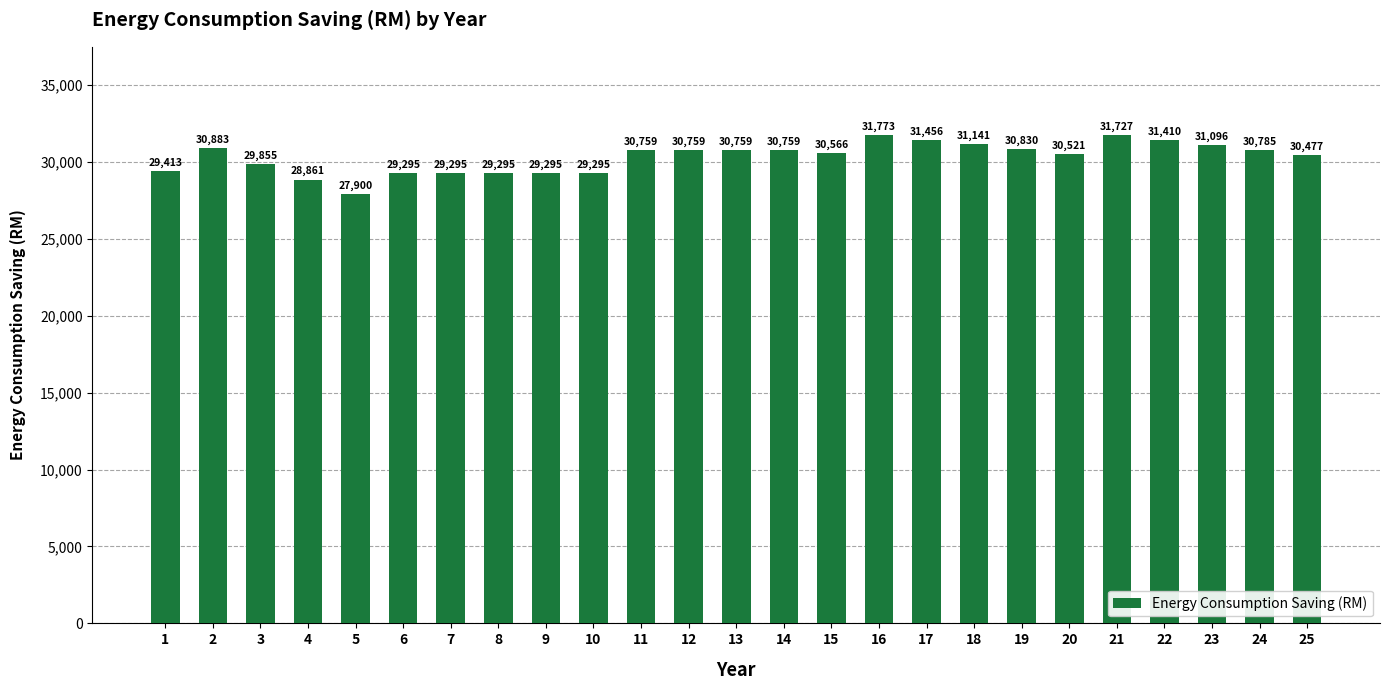

Does the chart contain any negative values?

No